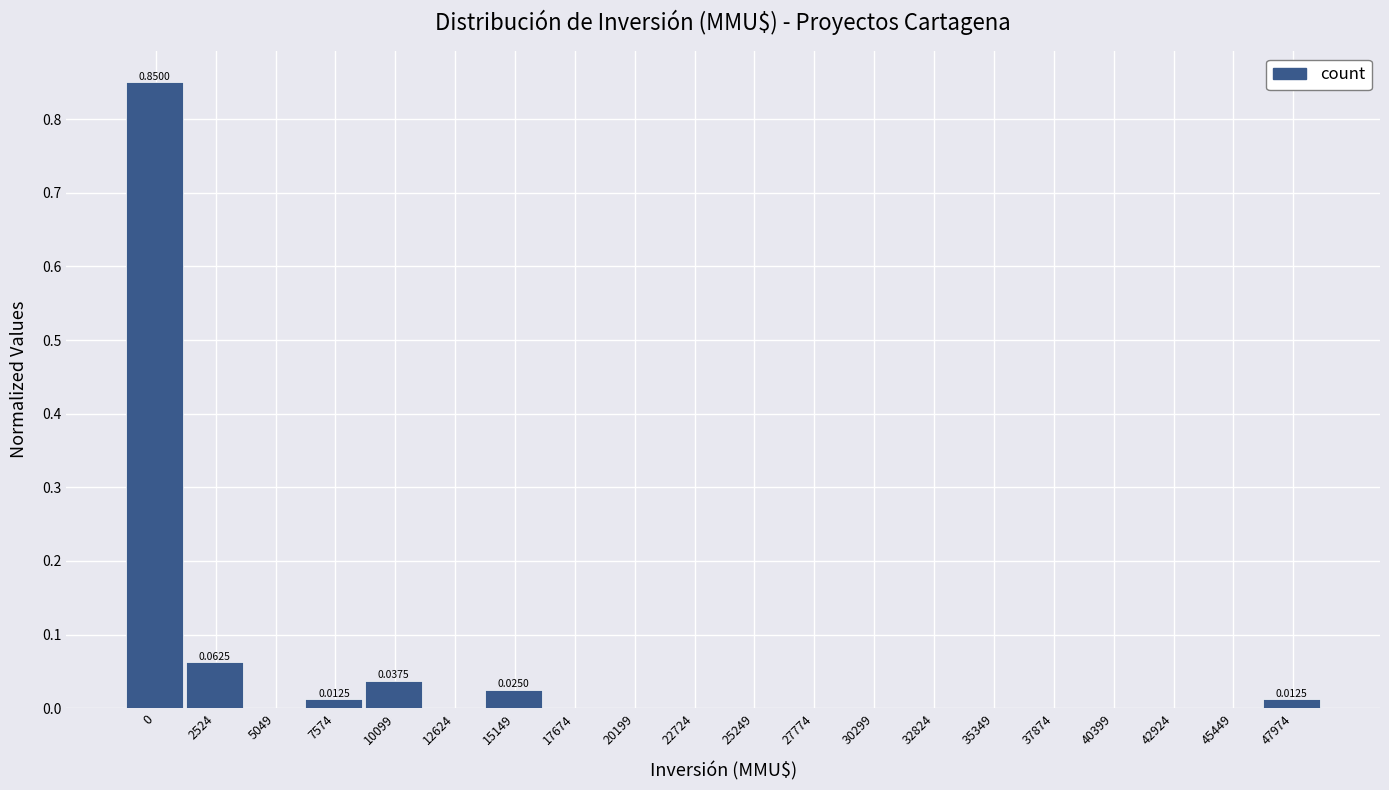

What is the sum of all values?

1.0